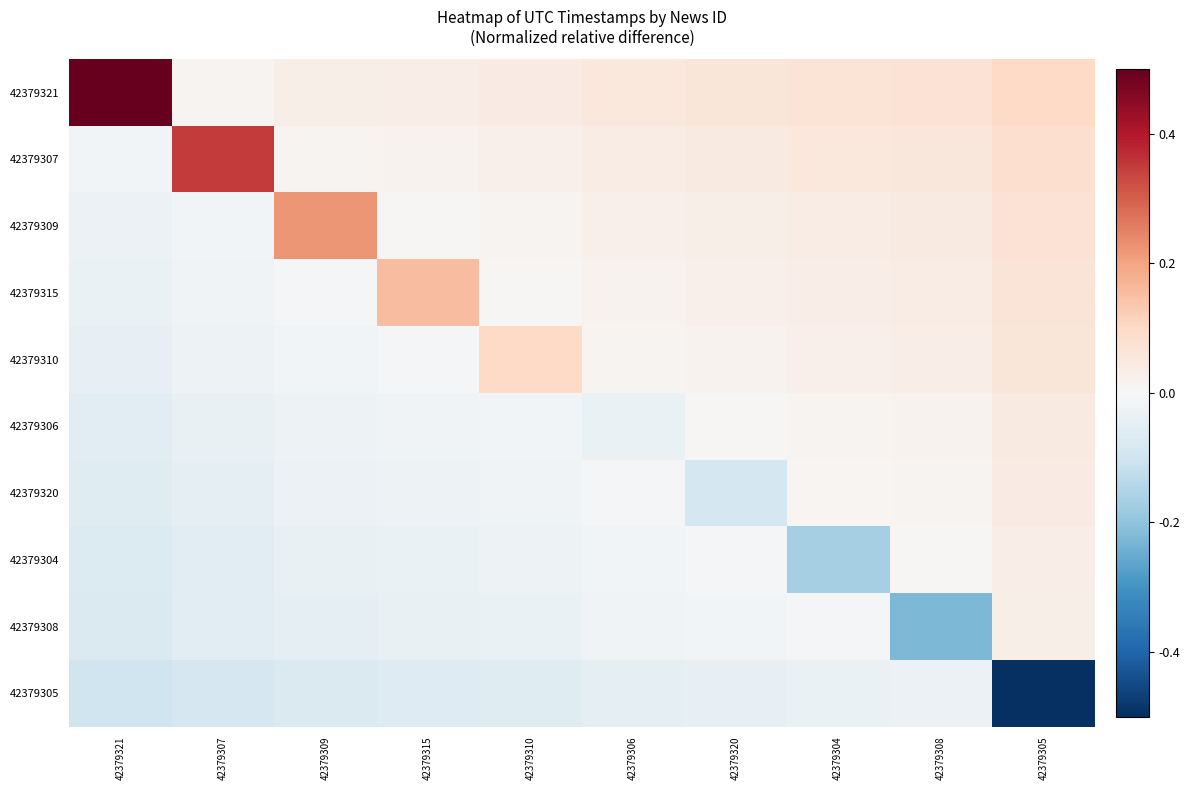

At how many categories does at least one series exceed 0?

10